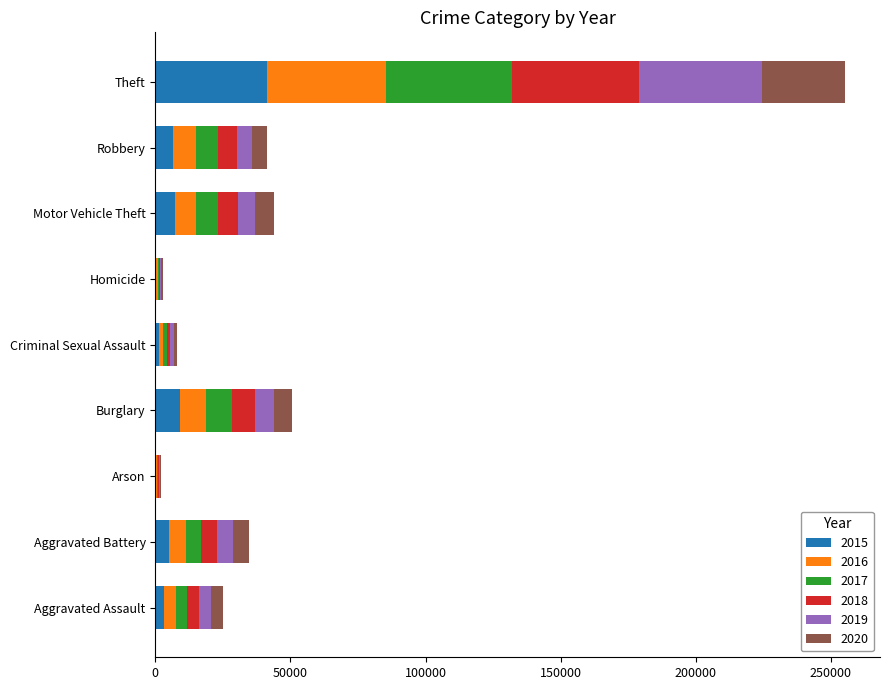

At which category is the sum across all series the highest?

Theft